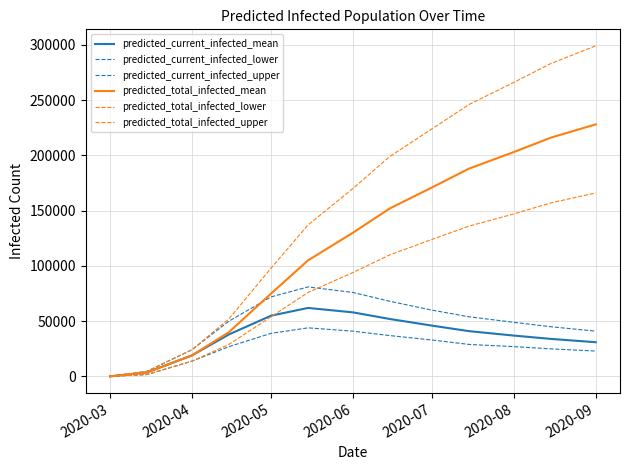

Does the chart display data point markers on the line(s)?

No